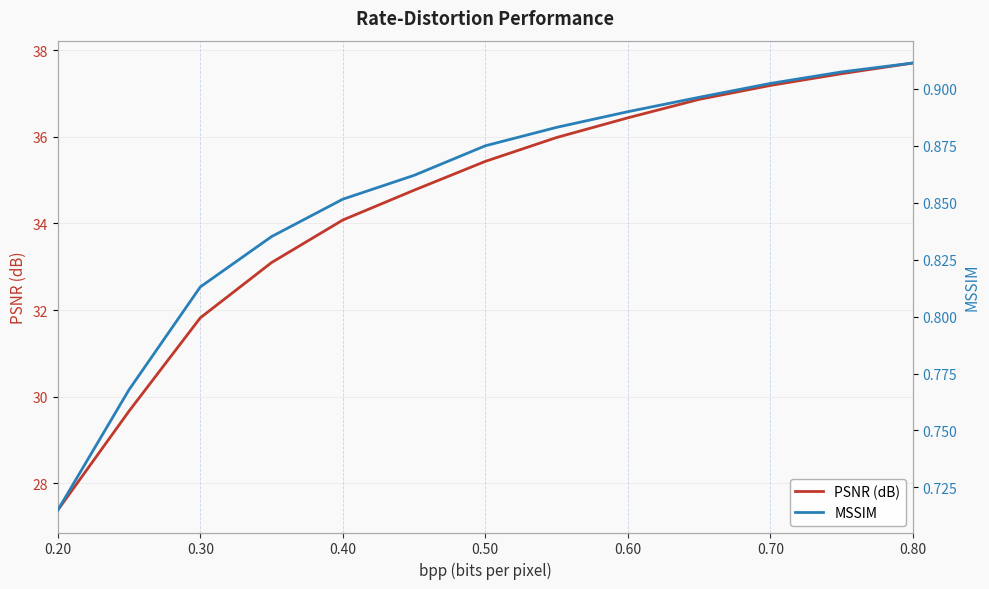

What is the difference between the maximum and minimum values in the MSSIM series?

0.2